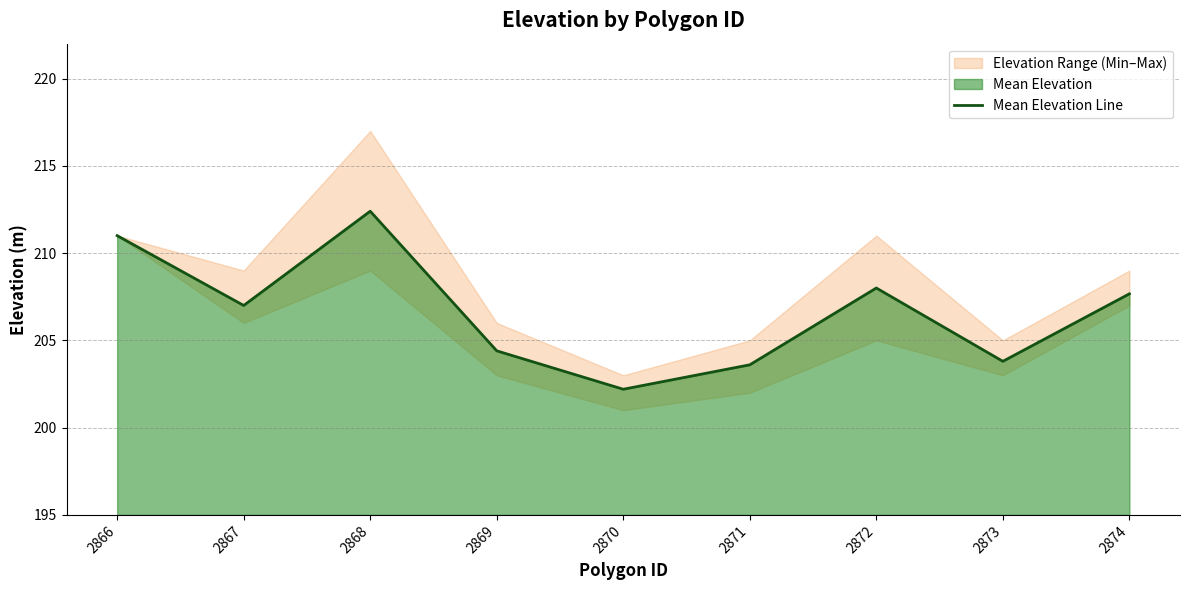

How many lines are shown in the chart?

1